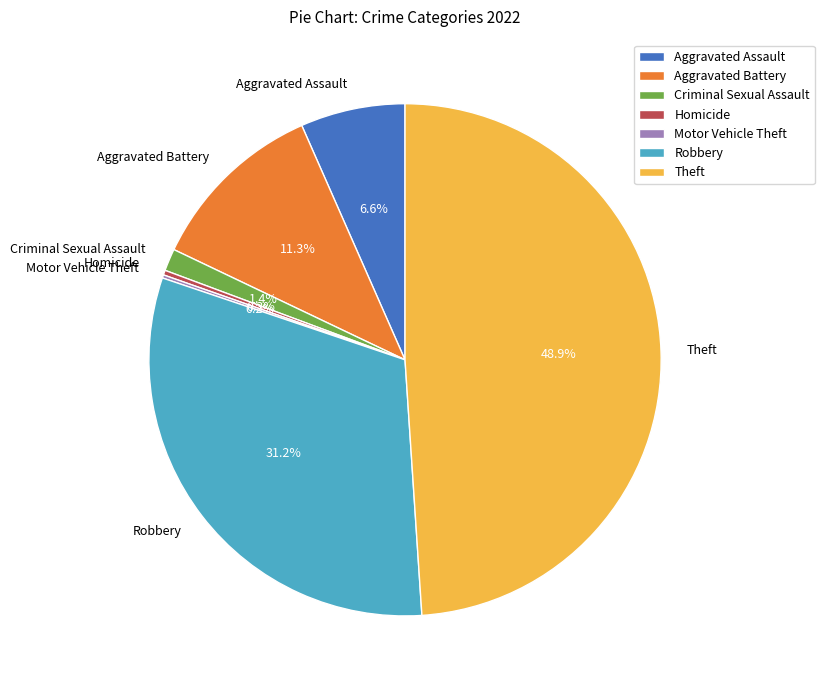

Between Theft and Aggravated Battery, which is larger?

Theft